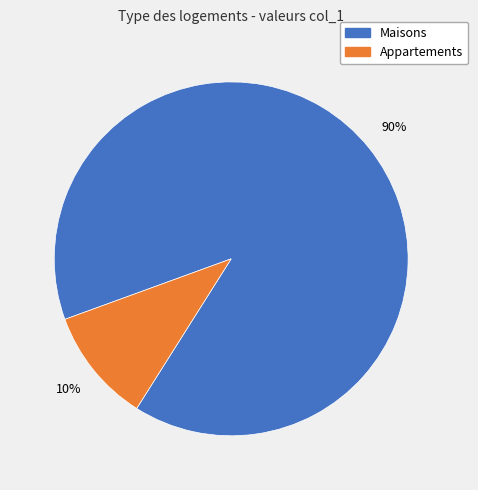

Which category has the biggest portion of the pie?

Maisons